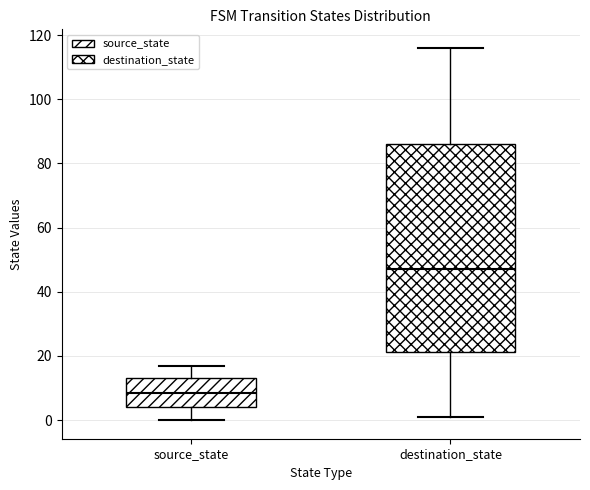

Where is the upper edge of the box for source_state on the y-axis? The values are not printed on the chart, so give them approximately, as read against the axis.

14